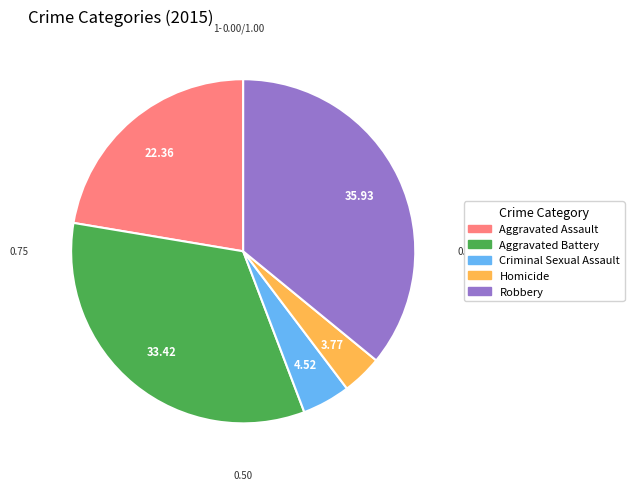

Combined, do Aggravated Battery and Criminal Sexual Assault account for over 50%?

No